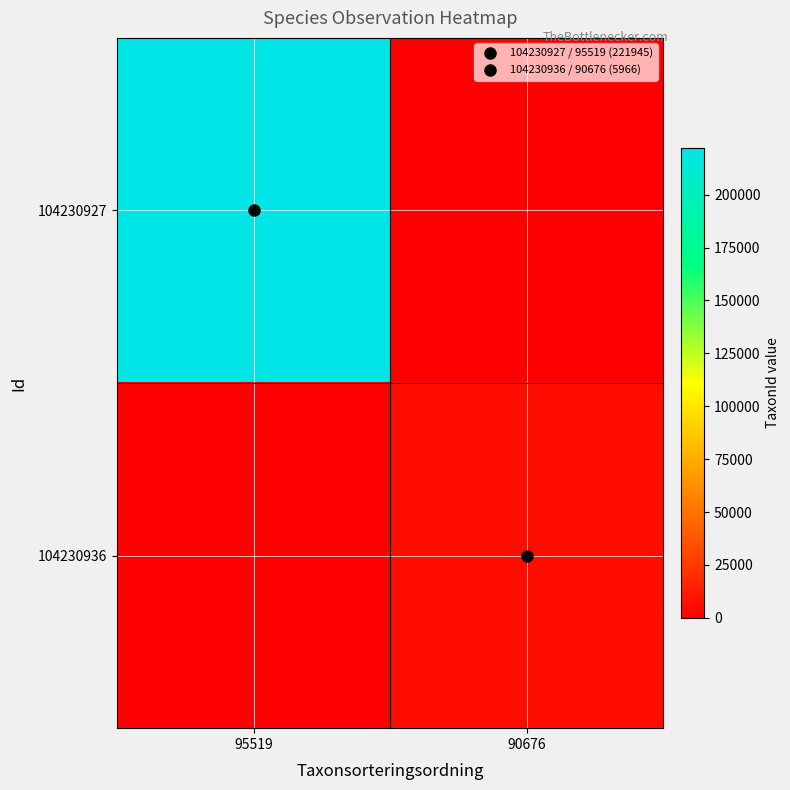

Which series has the widest spread of values?

104230927